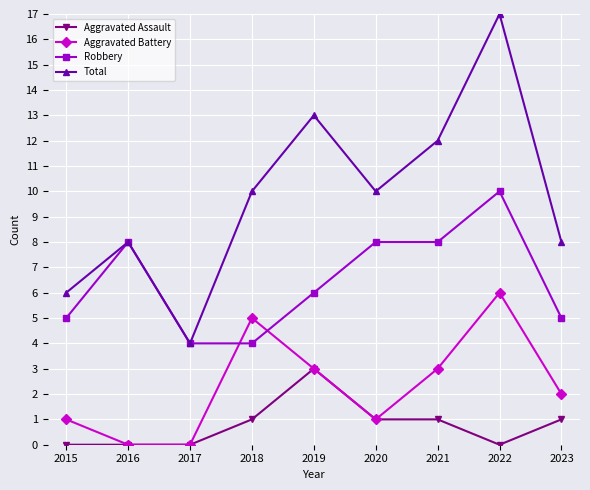

Reading right to left, list all the values displayed in this chart.

Aggravated Assault: 1	0	1	1	3	1	0	0	0
Aggravated Battery: 2	6	3	1	3	5	0	0	1
Robbery: 5	10	8	8	6	4	4	8	5
Total: 8	17	12	10	13	10	4	8	6